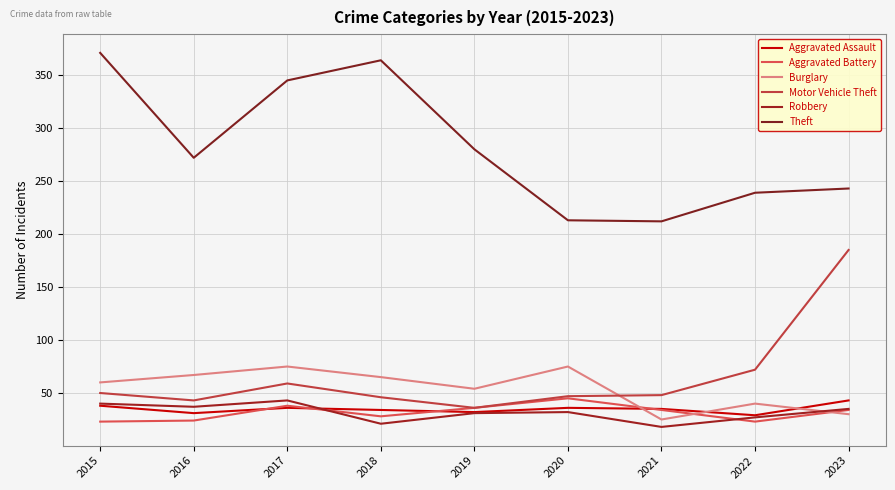

Is this an area chart (filled region under the line)?

No